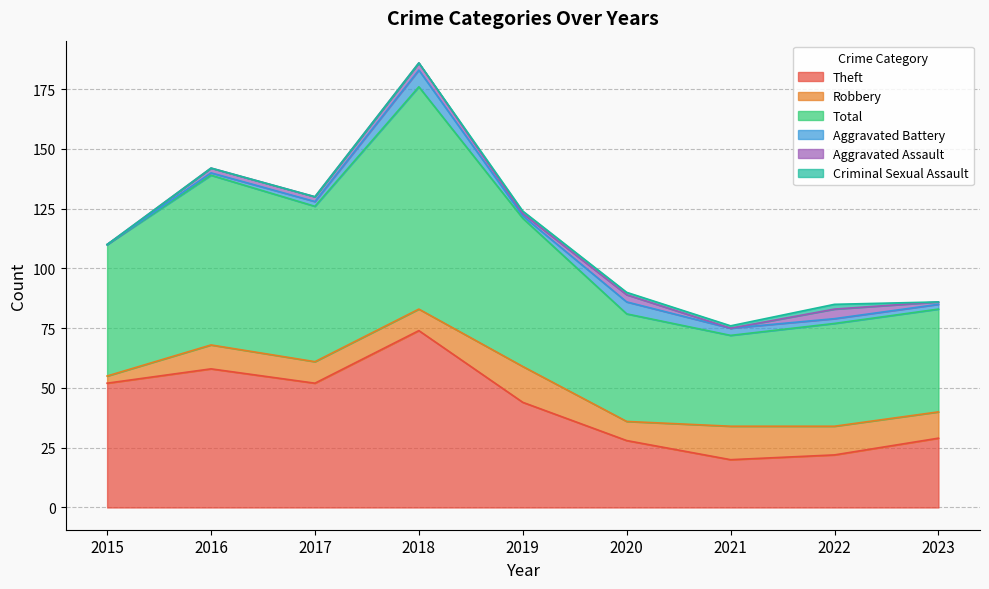

What are all the series names shown in the legend?

Theft, Robbery, Total, Aggravated Battery, Aggravated Assault, Criminal Sexual Assault